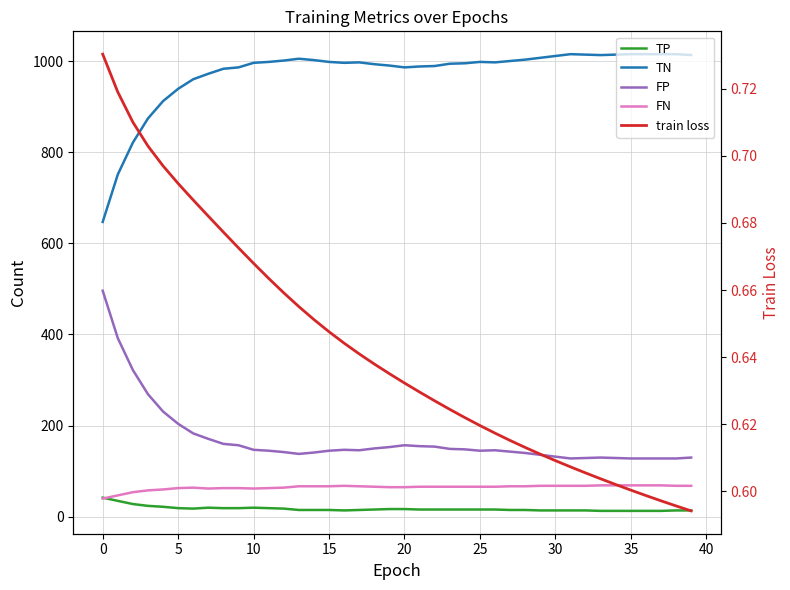

True or false: FP and FN cross at least once.

False